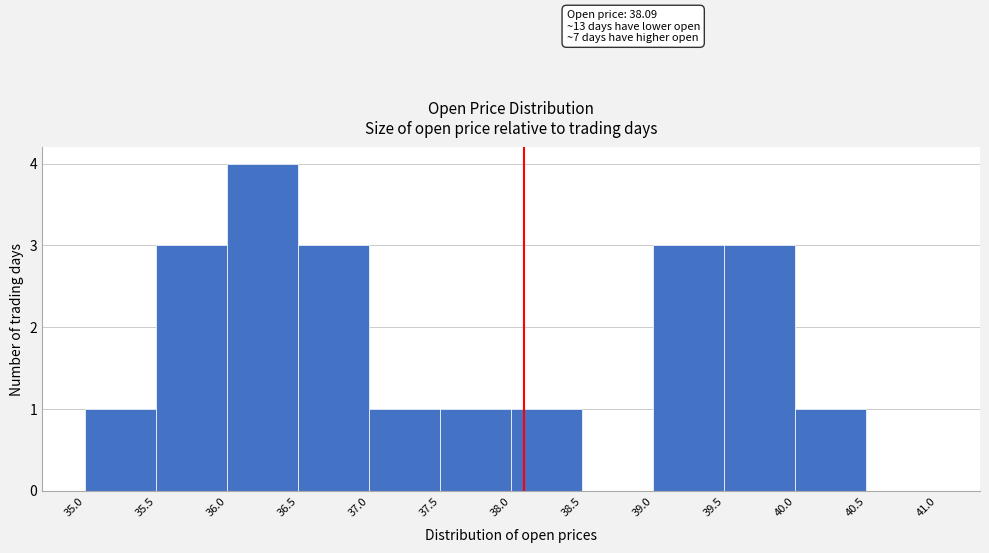

Which range on the x-axis has the tallest bar?

36.0 to 36.5